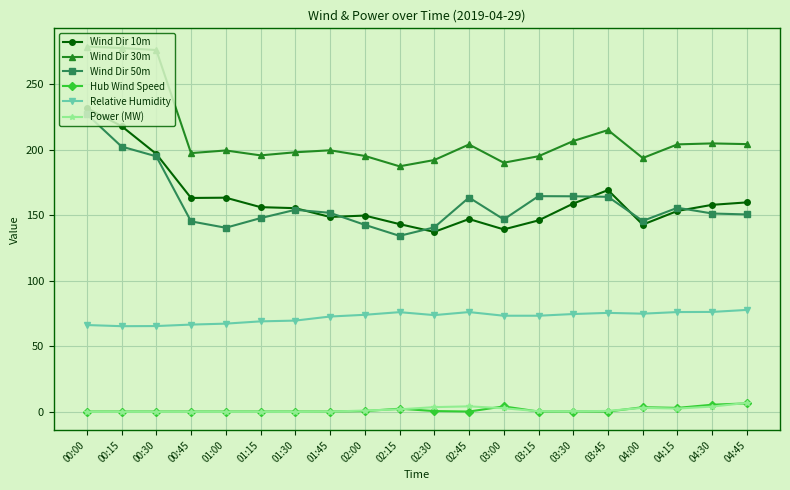

What is the greatest value displayed?

278.8